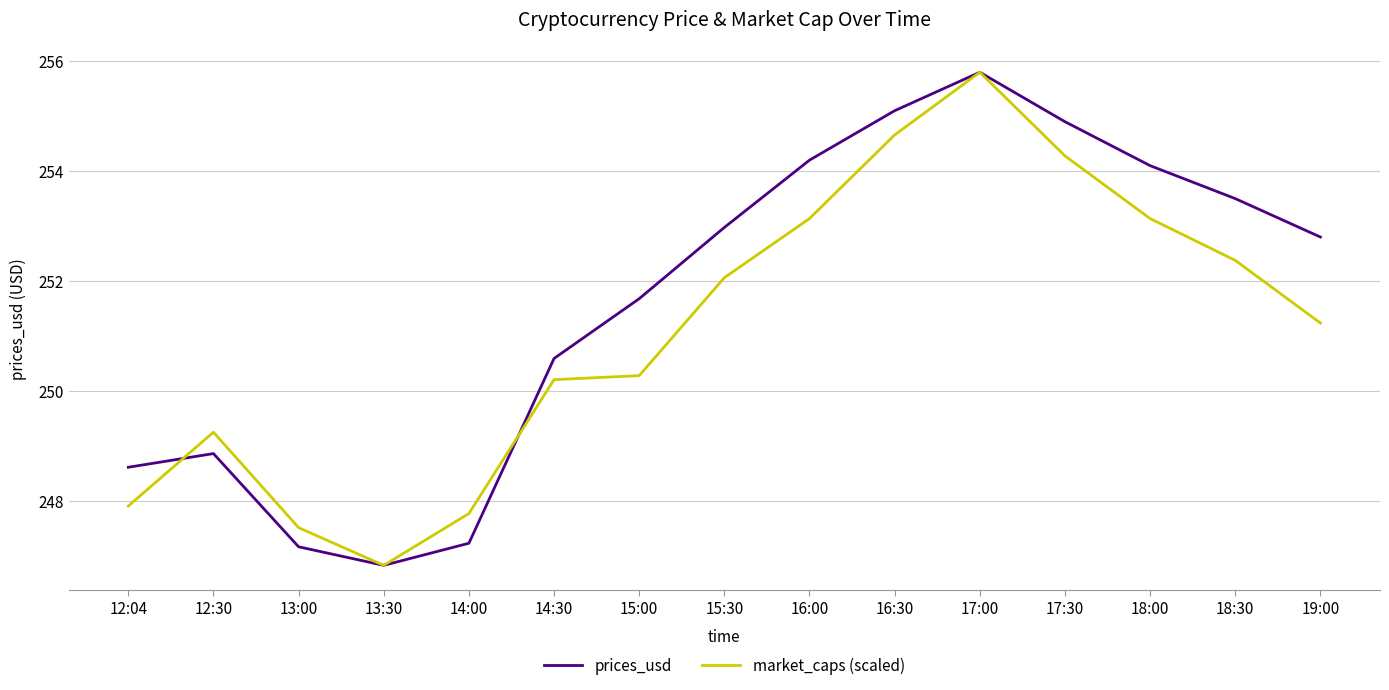

Is it true that market_caps (scaled) equals 253.1 at 18:00?

True